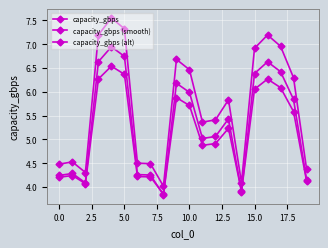

Is this an area chart (filled region under the line)?

No